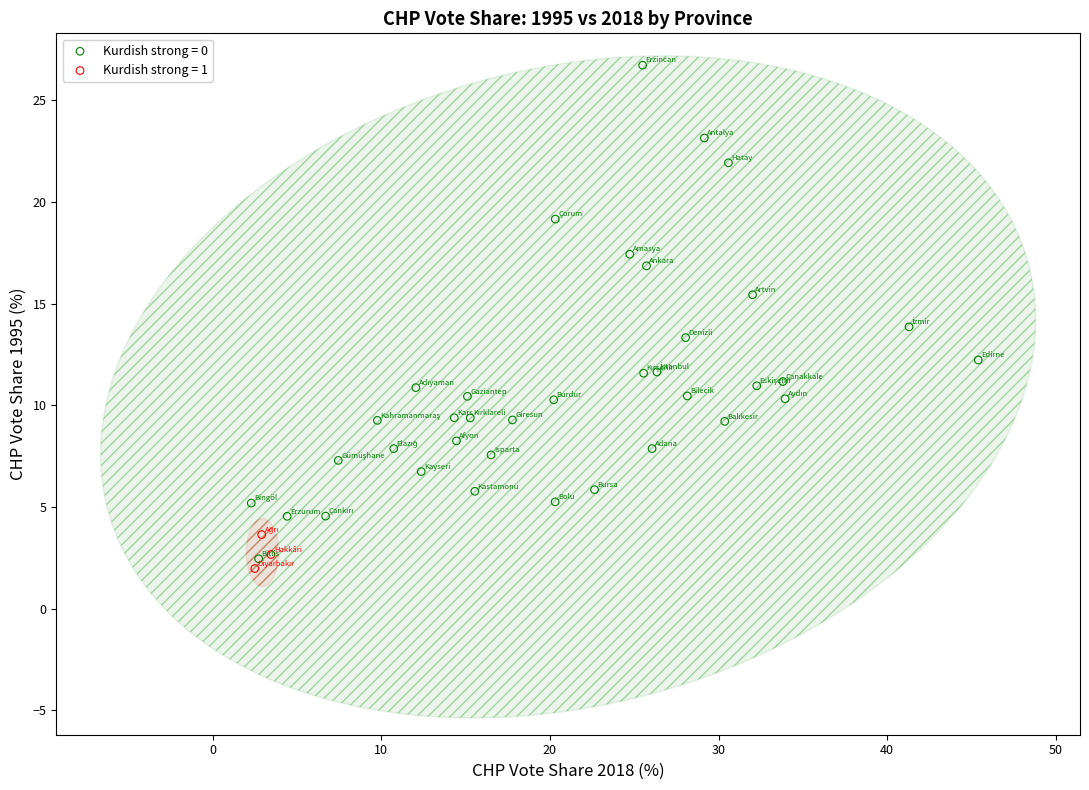

Which series contains the highest Y value?

Kurdish strong = 0